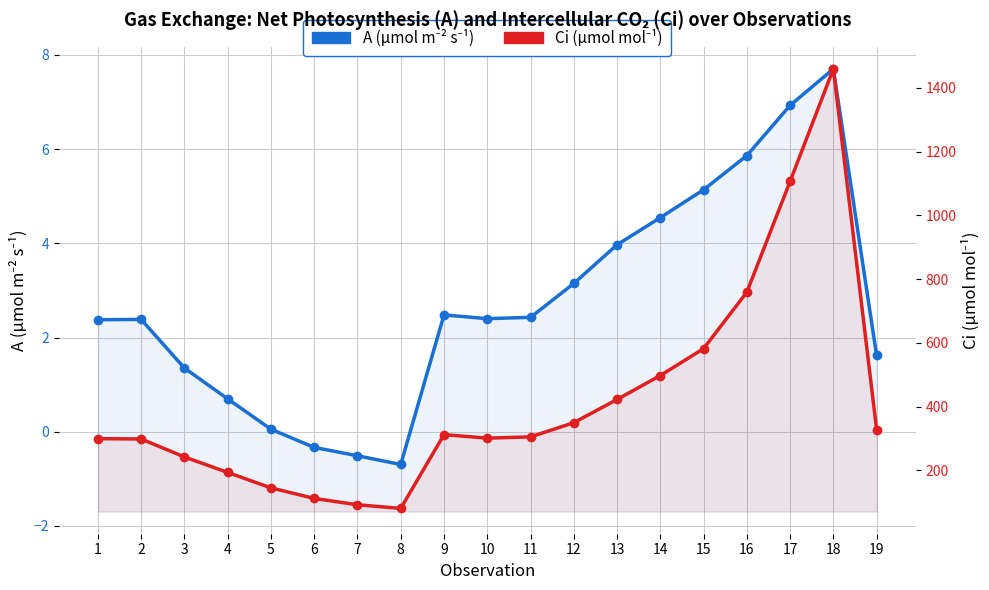

How many values in A (µmol m⁻² s⁻¹) are above zero?

16